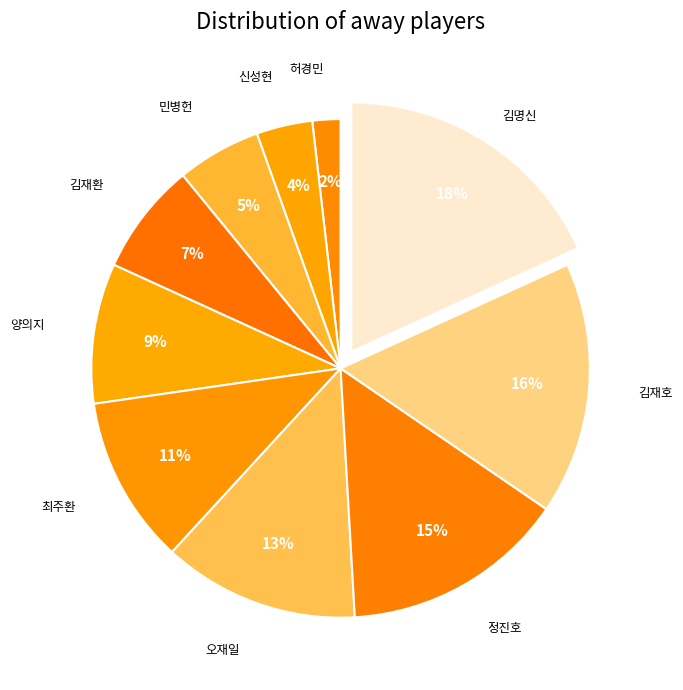

To the nearest percent, what percentage of the pie is 오재일?

13%